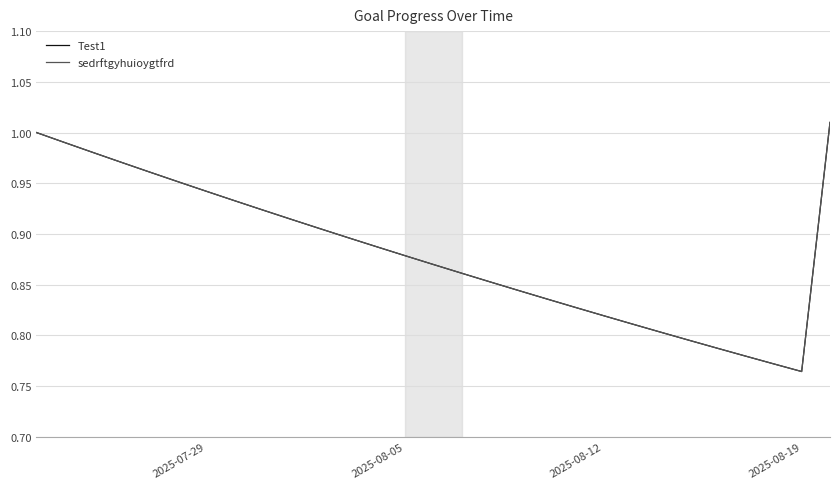

Does the chart display data point markers on the line(s)?

No